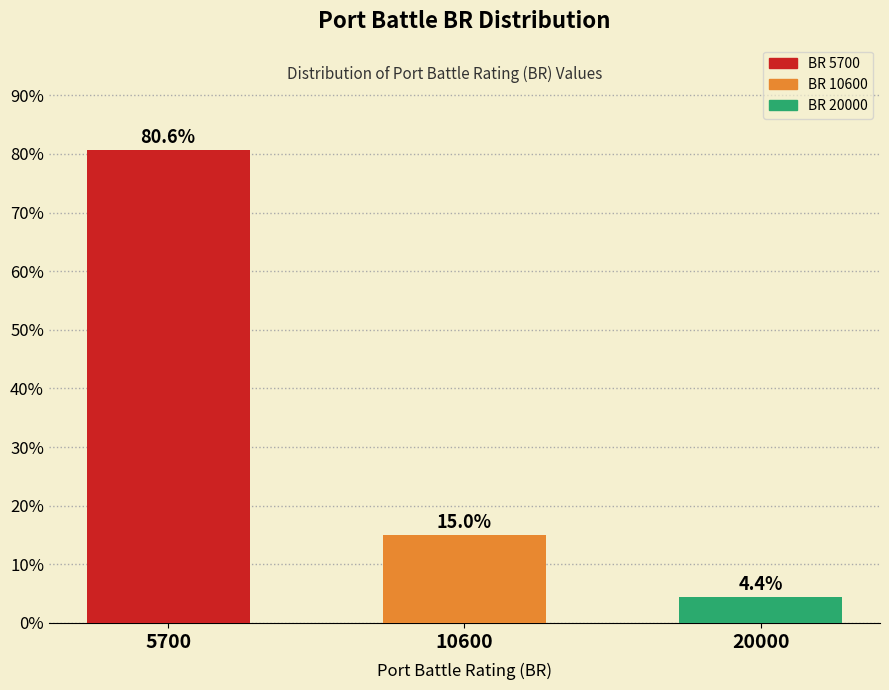

Reading right to left, extract all data points from this chart.

20000=4.4	10600=15.0	5700=80.6